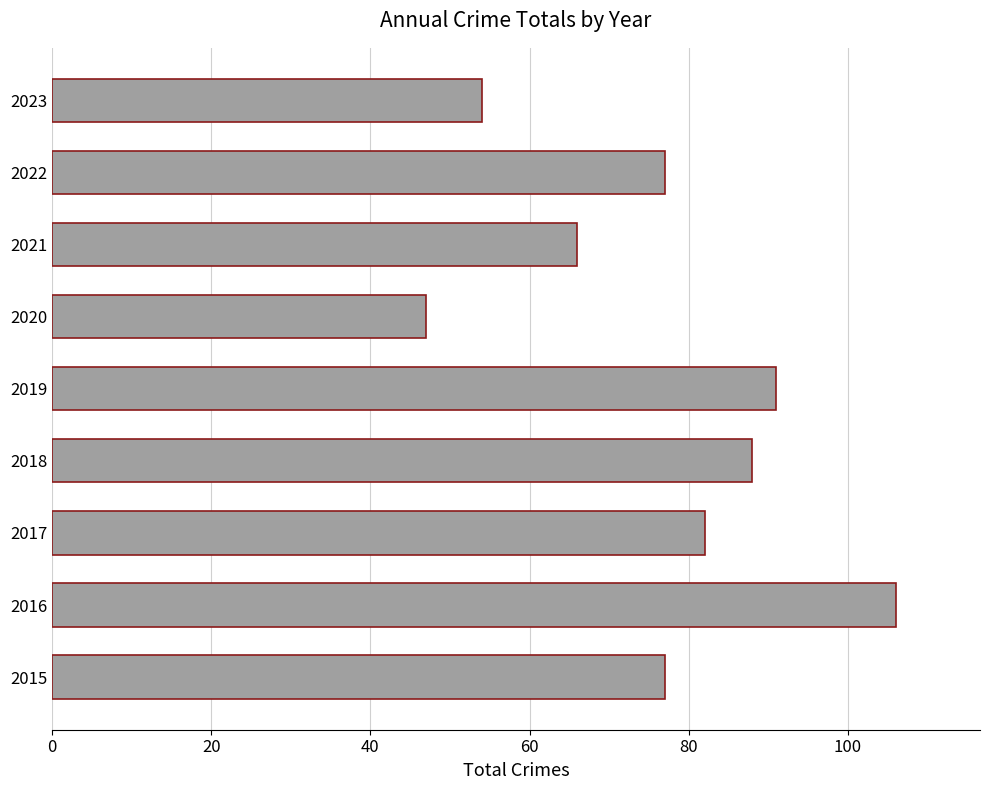

What is the approximate value at 2021, to the nearest 10?

70